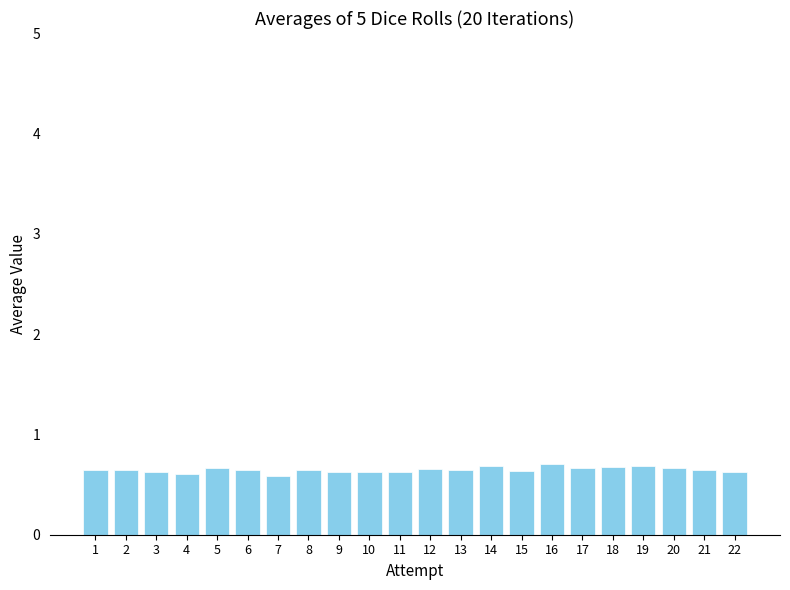

True or false: the data shows 0.9 at 4.

False